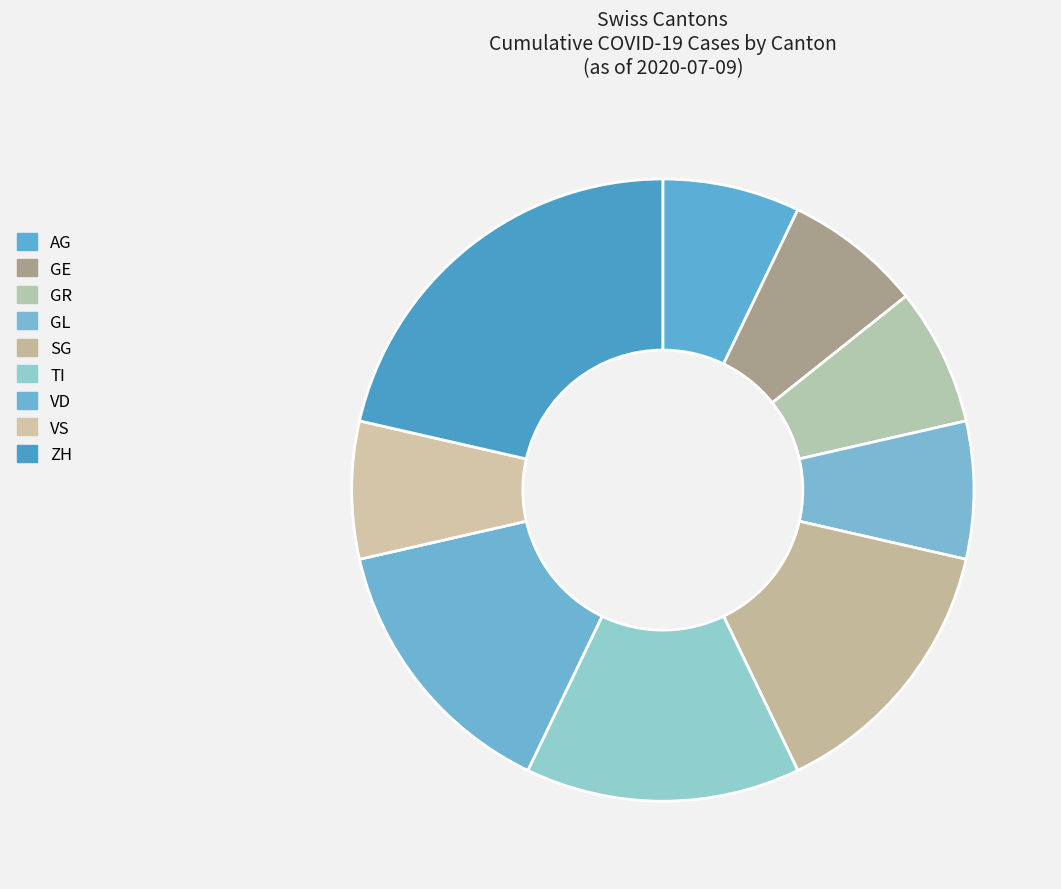

Count the number of slices in the pie.

9